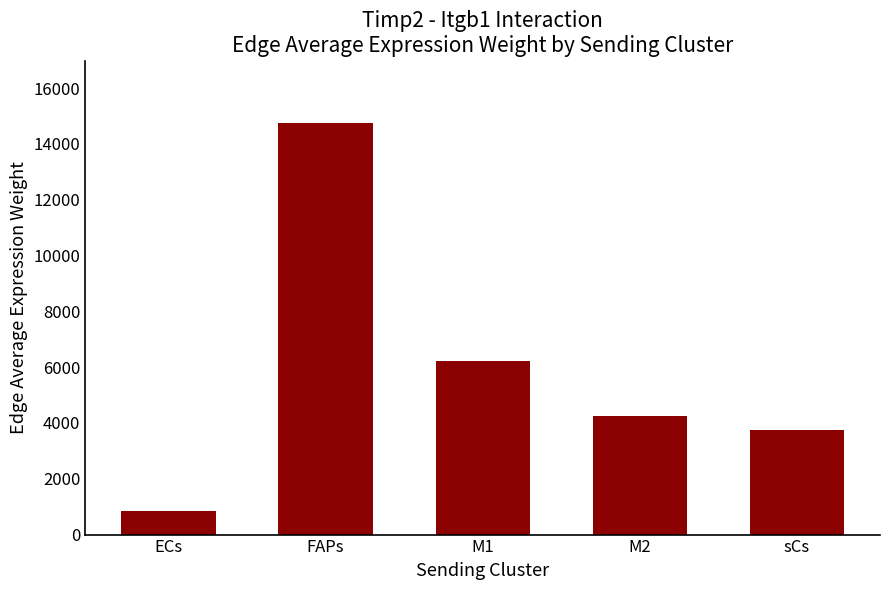

What position from the right is FAPs?

4